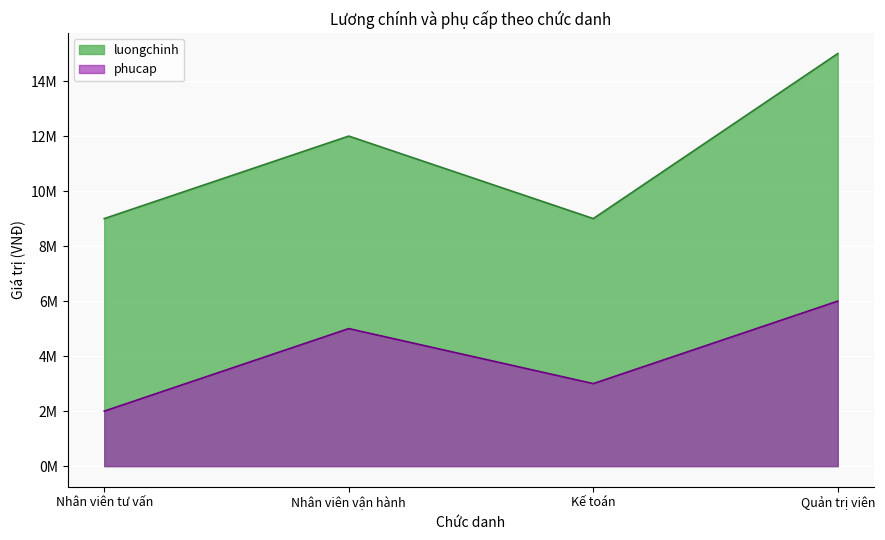

At which label does luongchinh reach its minimum?

Nhân viên tư vấn